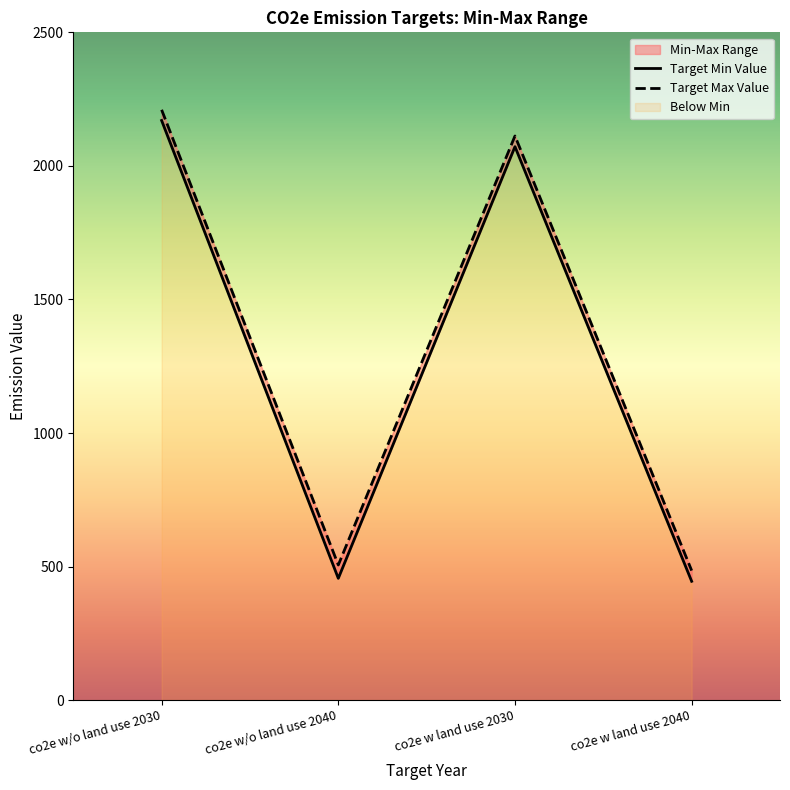

How many interior local peaks does the Target Min Value series have?

1